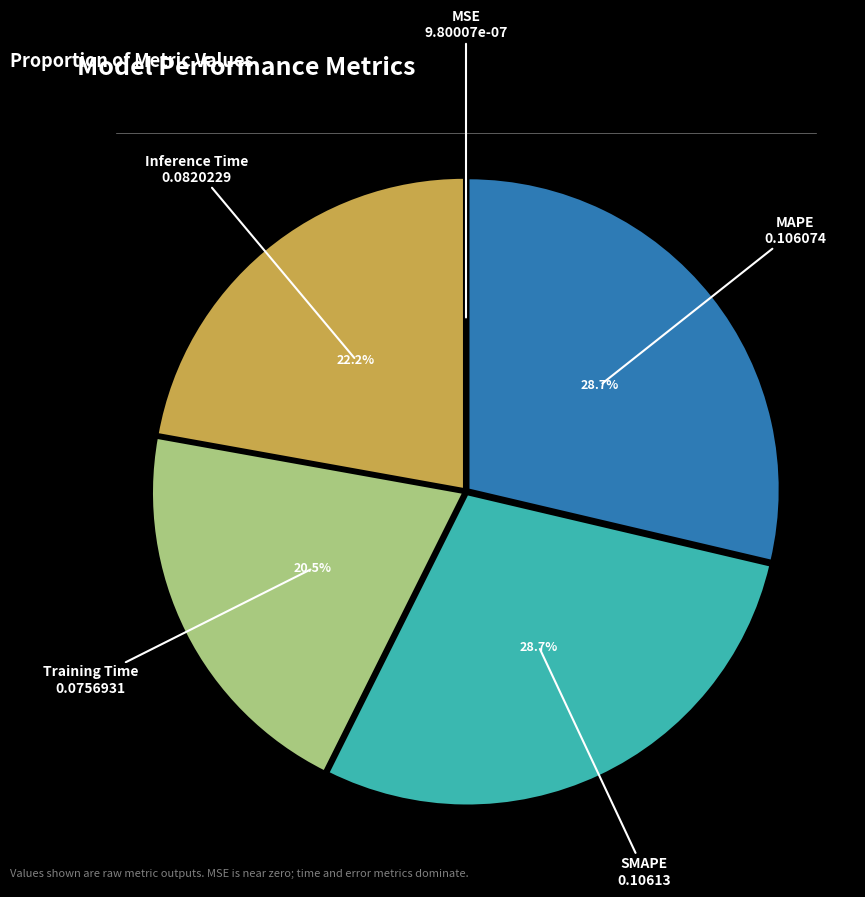

Is there a majority slice in this chart?

No